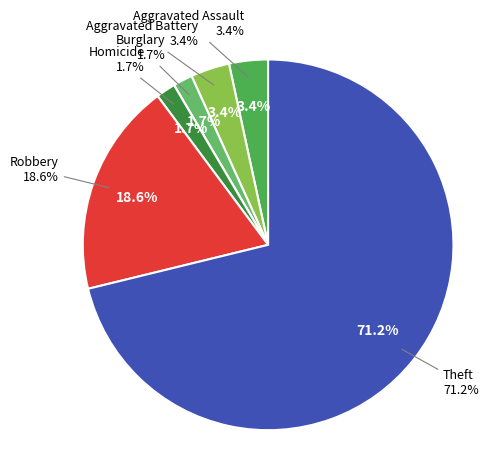

To the nearest percent, what portion does Burglary represent?

2%